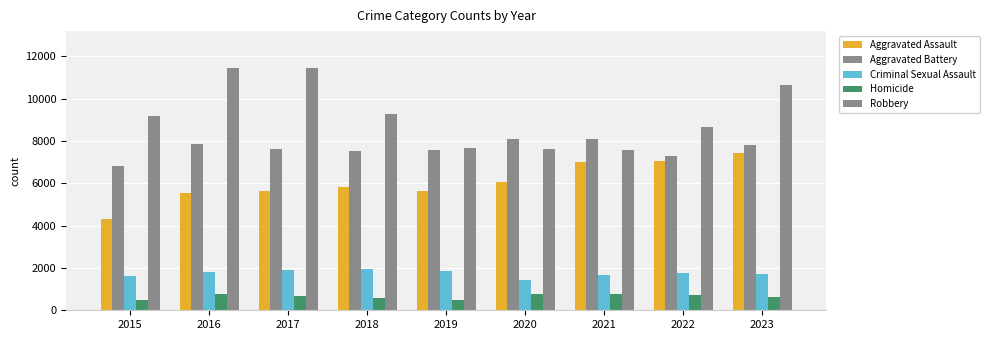

Read the Aggravated Battery value at 2016.

7855